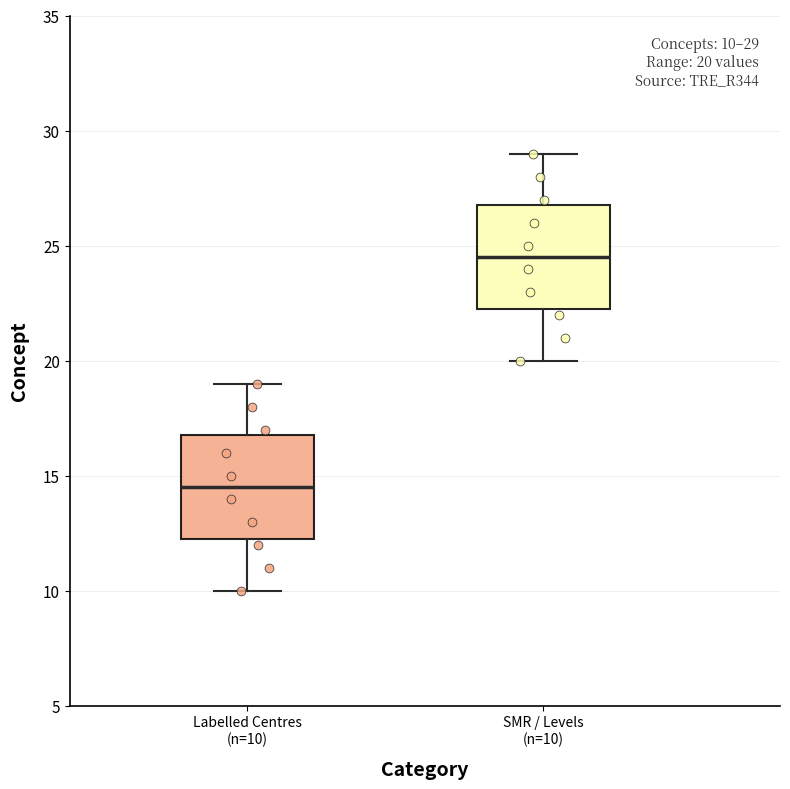

Which box's median line is the lowest?

Labelled Centres (n=10)